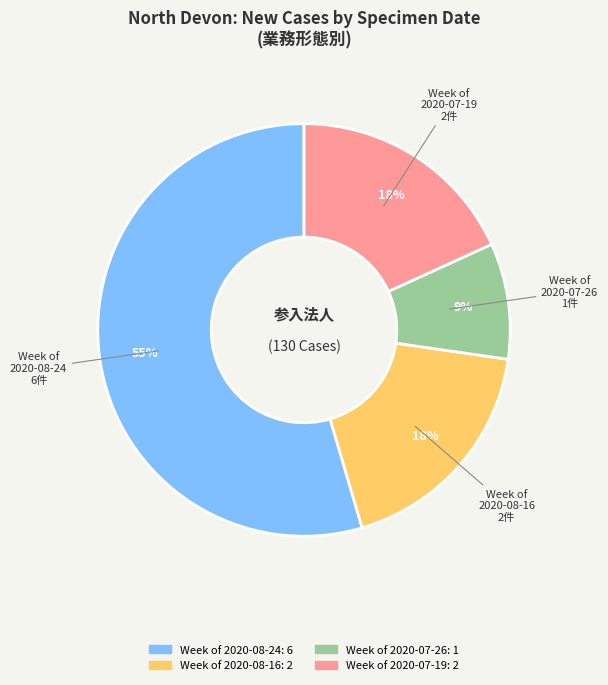

How many slices are in this pie chart?

4